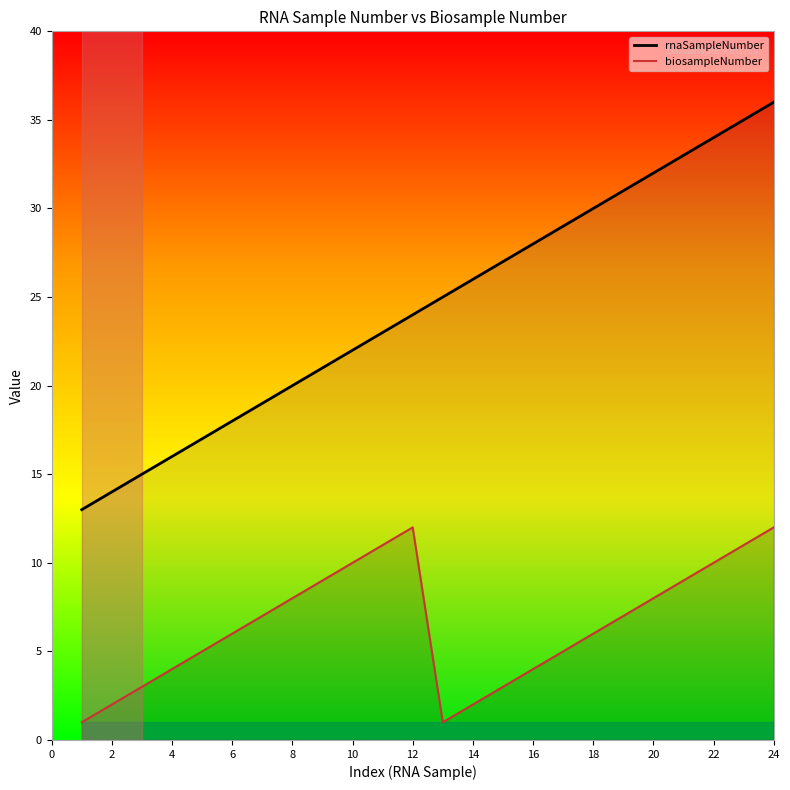

Is the value of rnaSampleNumber at 2 greater than the value of biosampleNumber at 14?

Yes